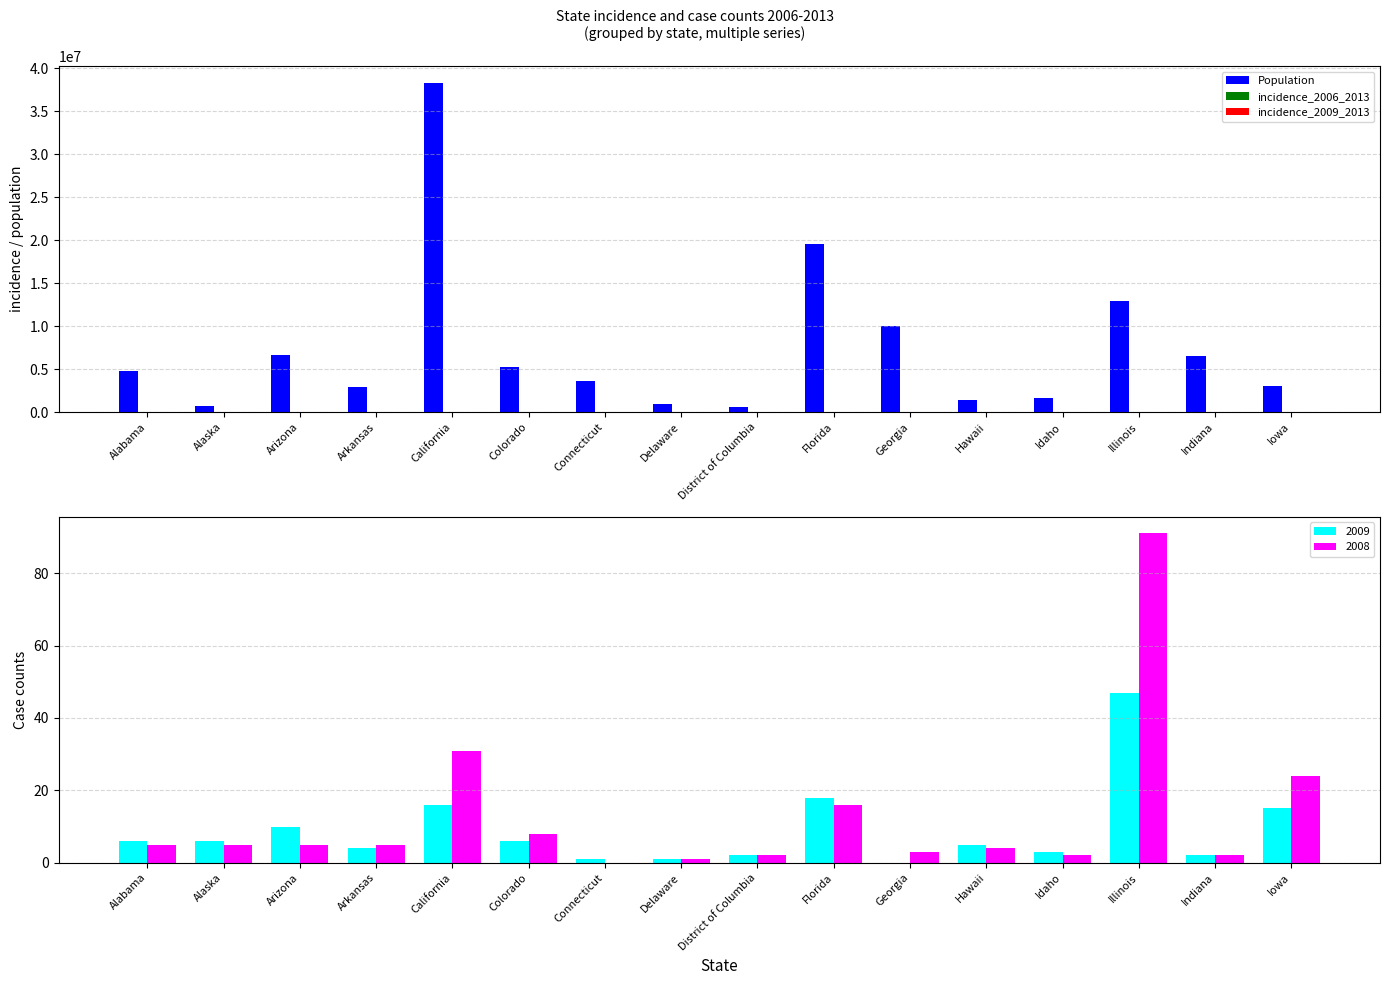

Are the bars horizontal?

No